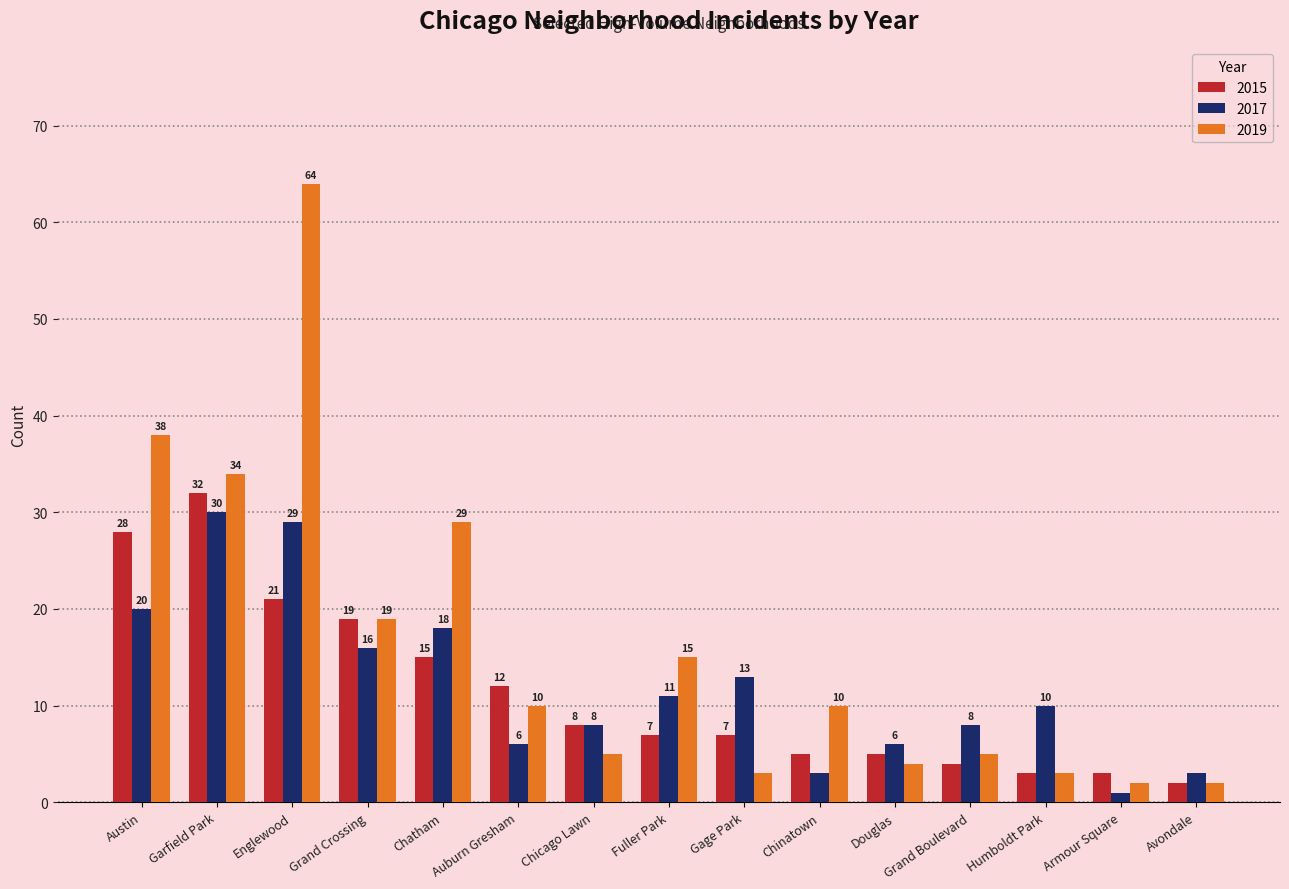

Which series has the largest range (max minus min)?

2019